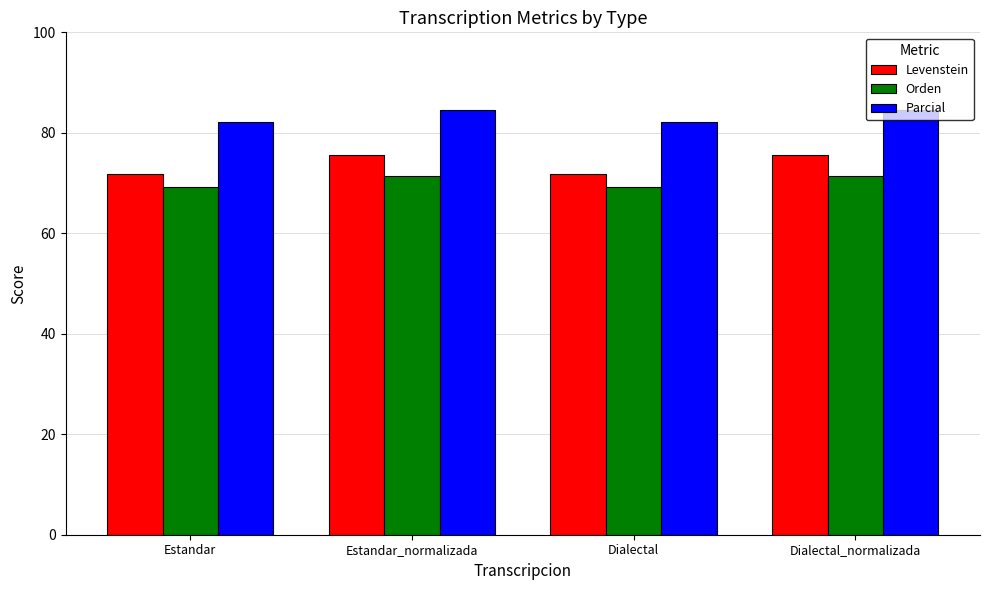

What is the sum of the Parcial values at Dialectal and Estandar_normalizada?

166.6